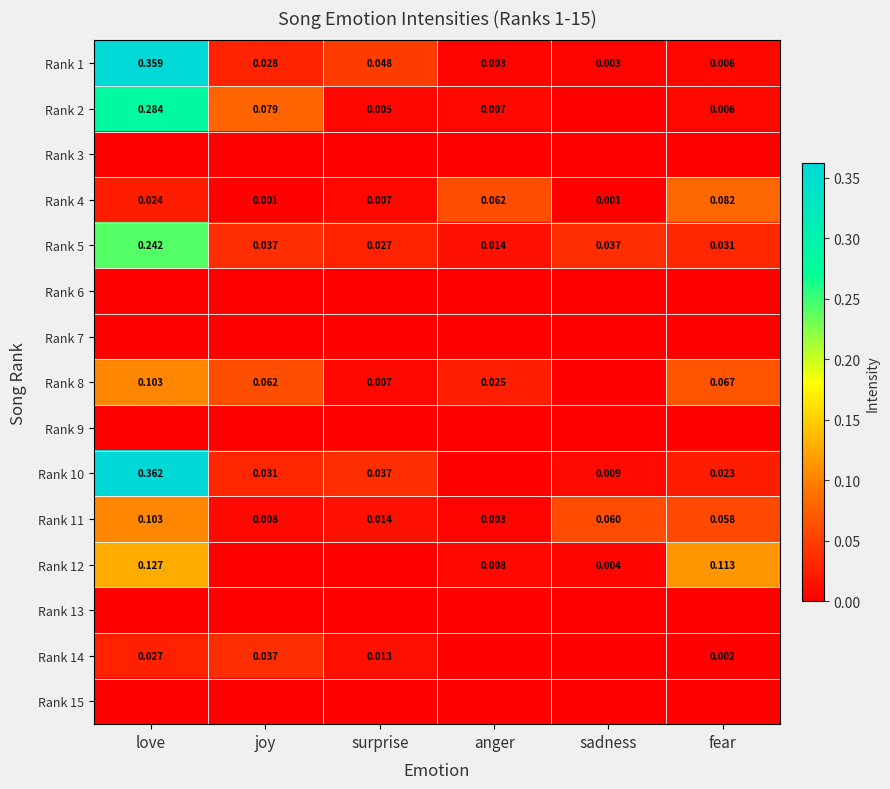

Which label corresponds to the smallest value in the chart?

sadness